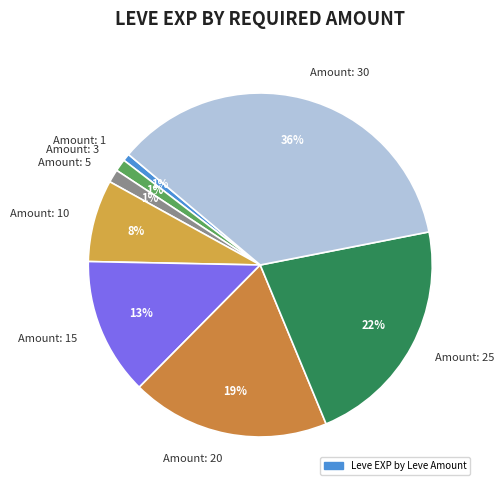

Which has a higher value, Amount: 25 or Amount: 20?

Amount: 25